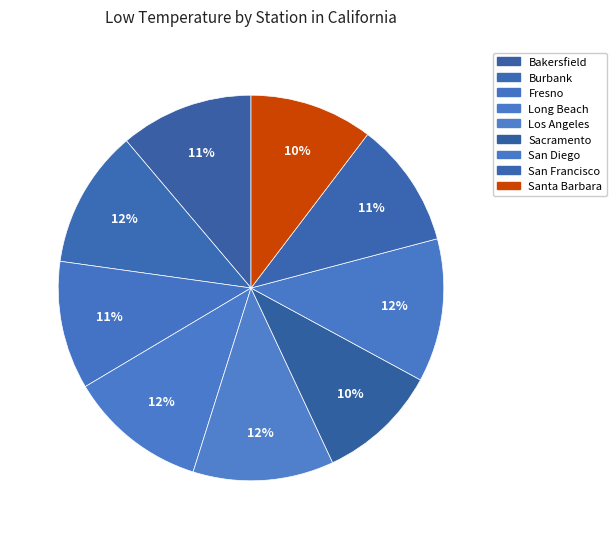

The Bakersfield slice represents 11% of the pie. True or false?

True